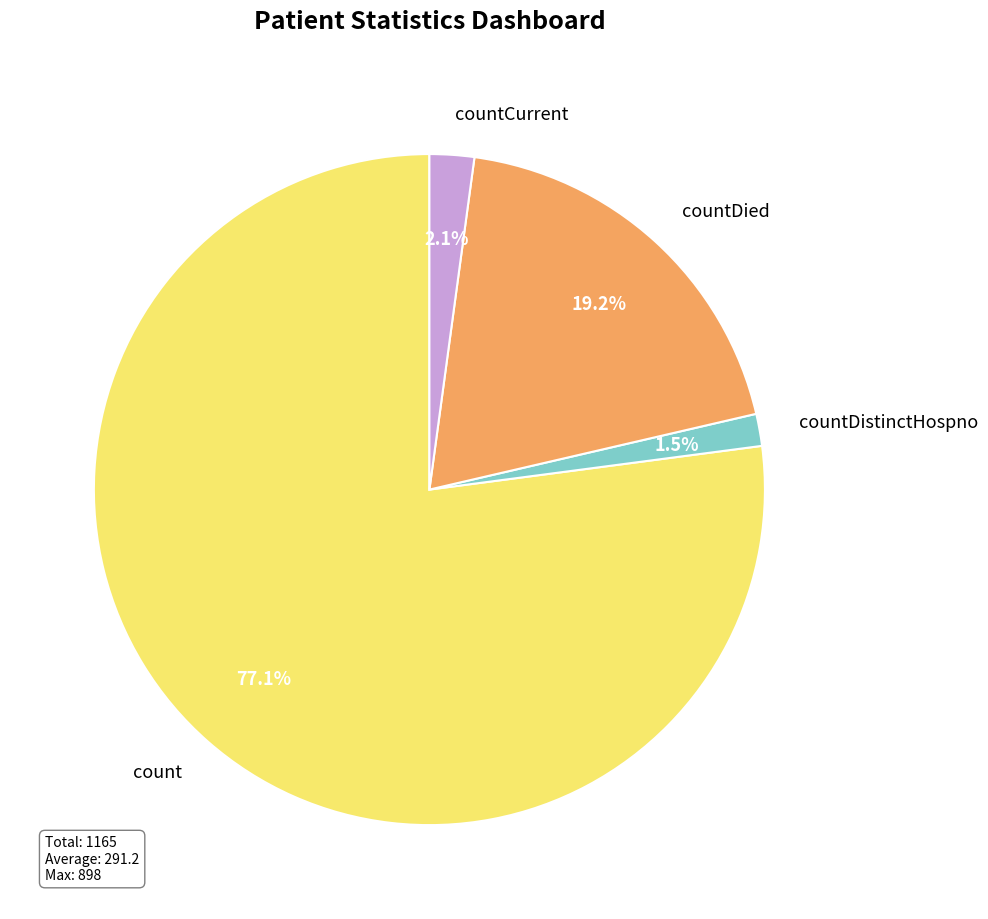

Which slice is the smallest?

countDistinctHospno